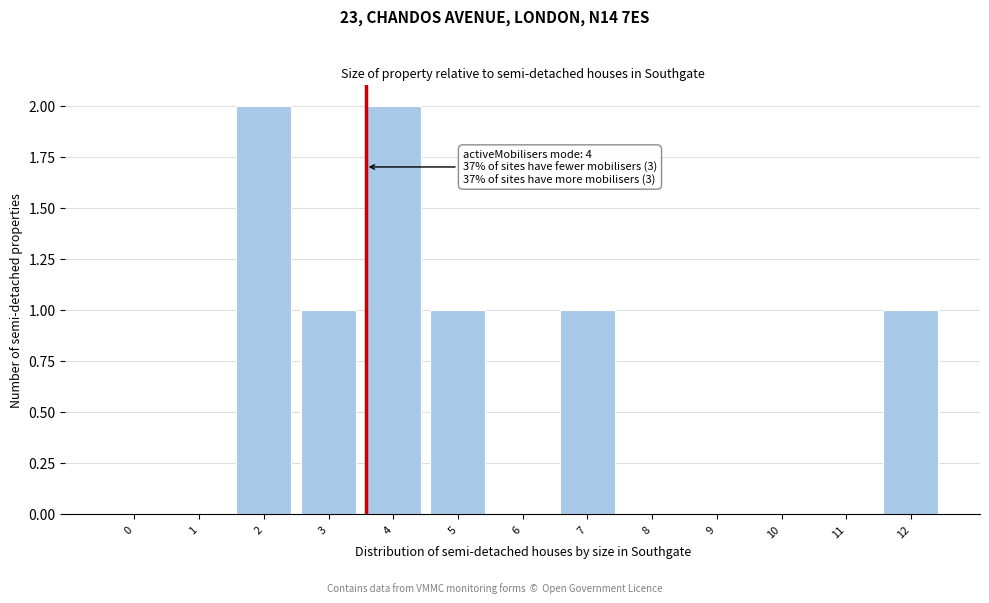

Reading right to left, list all the values displayed in this chart.

12=1	11=0	10=0	9=0	8=0	7=1	6=0	5=1	4=2	3=1	2=2	1=0	0=0